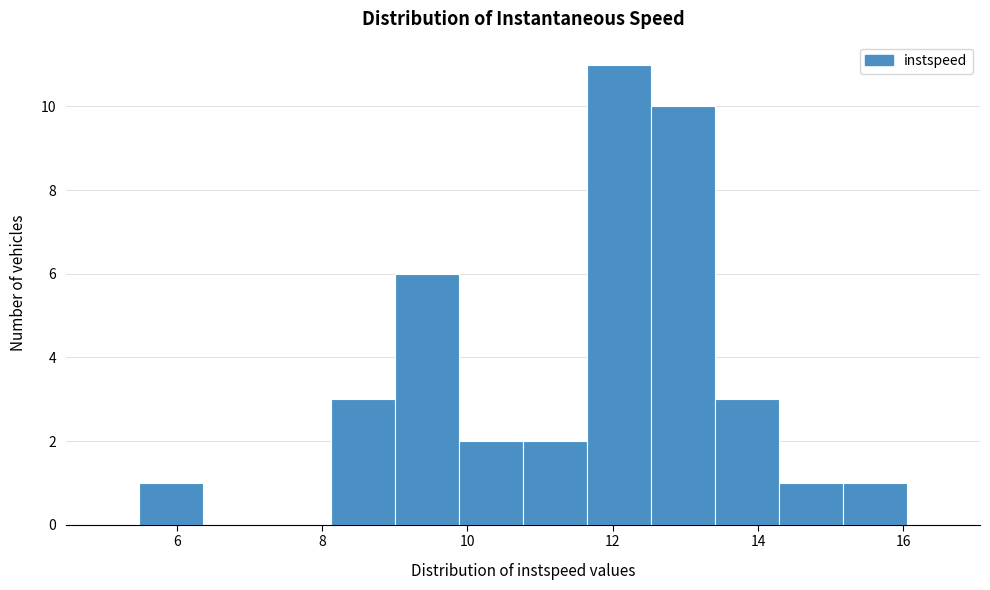

What is the height of the bar covering 12.6 to 13.4 on the x-axis? Neither the bar edges nor the heights are printed on the chart, so give them approximately, as read against the axes.

10